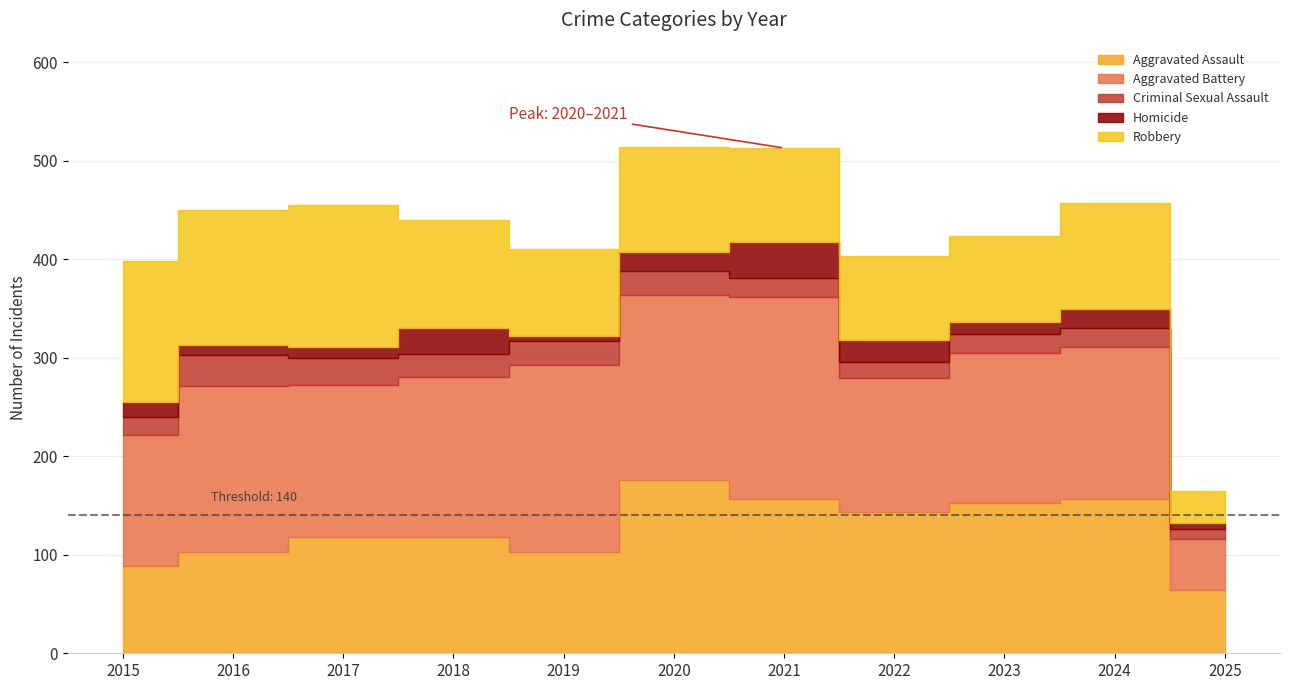

Reading left to right, list all the values displayed in this chart.

Aggravated Assault: 89	103	118	118	103	176	157	143	153	157	64
Aggravated Battery: 133	168	154	163	190	188	205	137	152	154	52
Criminal Sexual Assault: 18	32	28	23	24	24	19	16	19	19	10
Homicide: 15	10	11	26	5	19	37	22	12	20	6
Robbery: 143	137	144	110	88	107	95	85	88	107	33